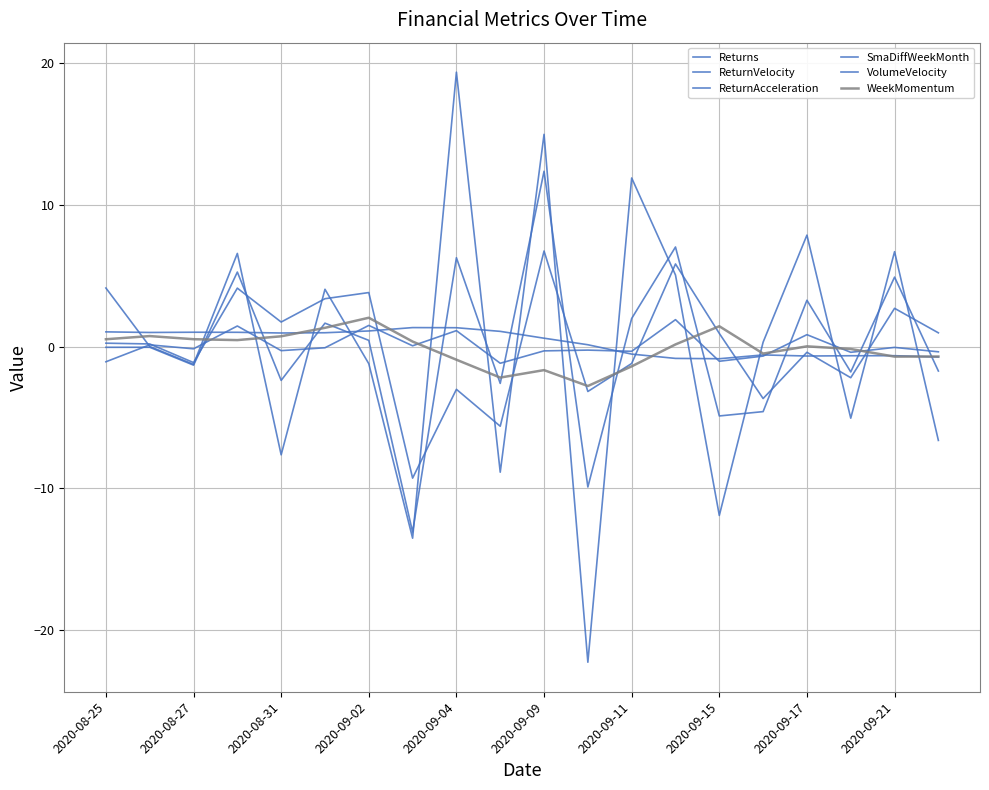

What is the difference between the maximum and second lowest values in the SmaDiffWeekMonth series?

2.2